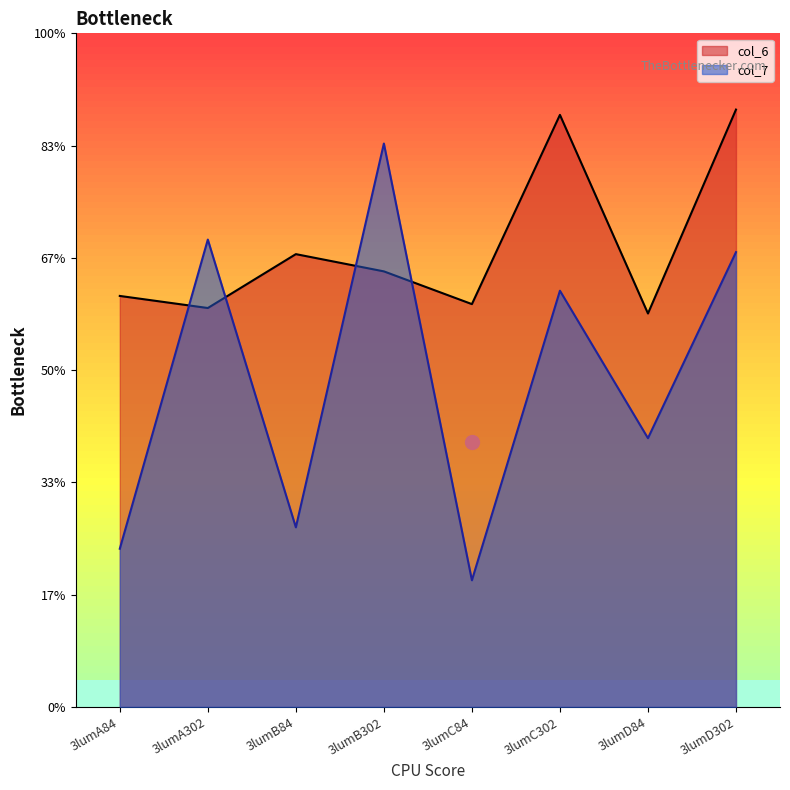

What are all the series names shown in the legend?

col_6, col_7